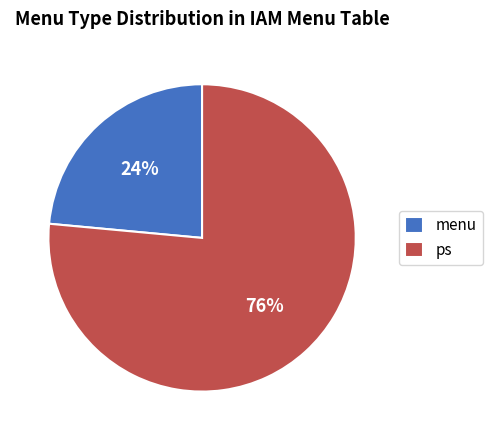

Is the sum of ps and menu greater than half?

Yes